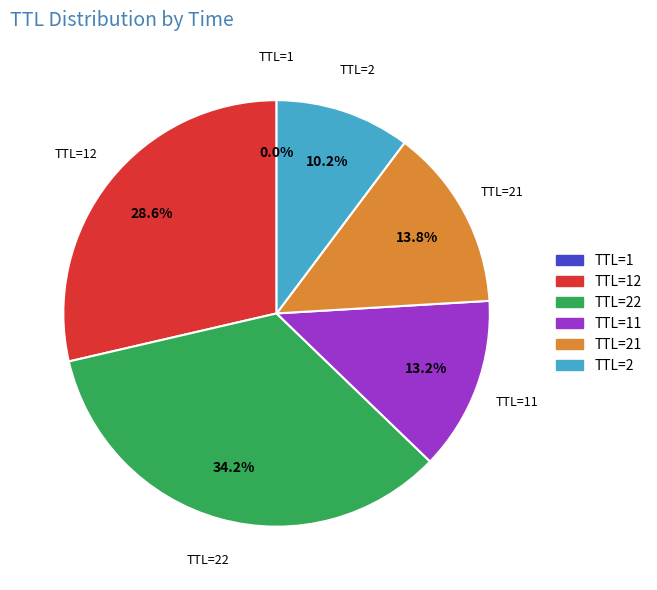

Between TTL=21 and TTL=22, which is larger?

TTL=22